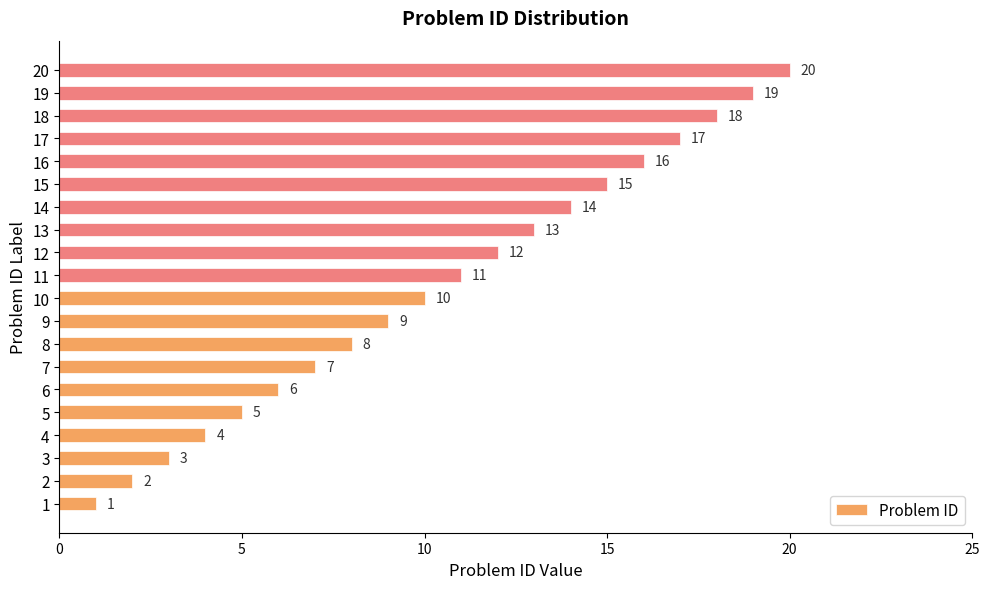

The chart shows a value of 12 at 18. True or false?

False